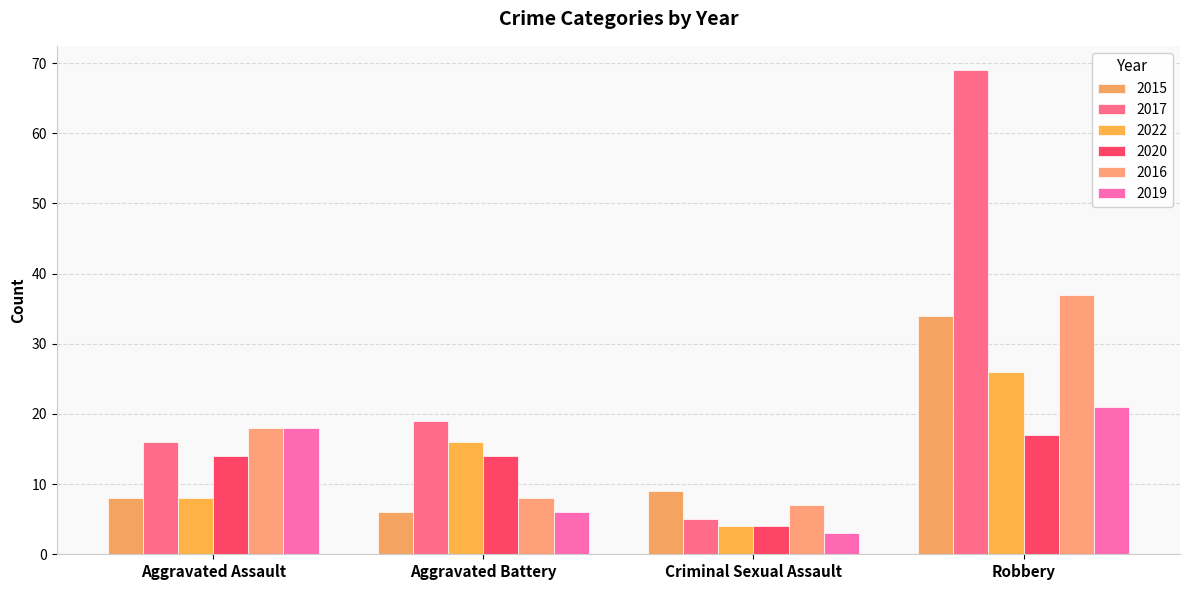

At which category is the sum across all series the highest?

Robbery